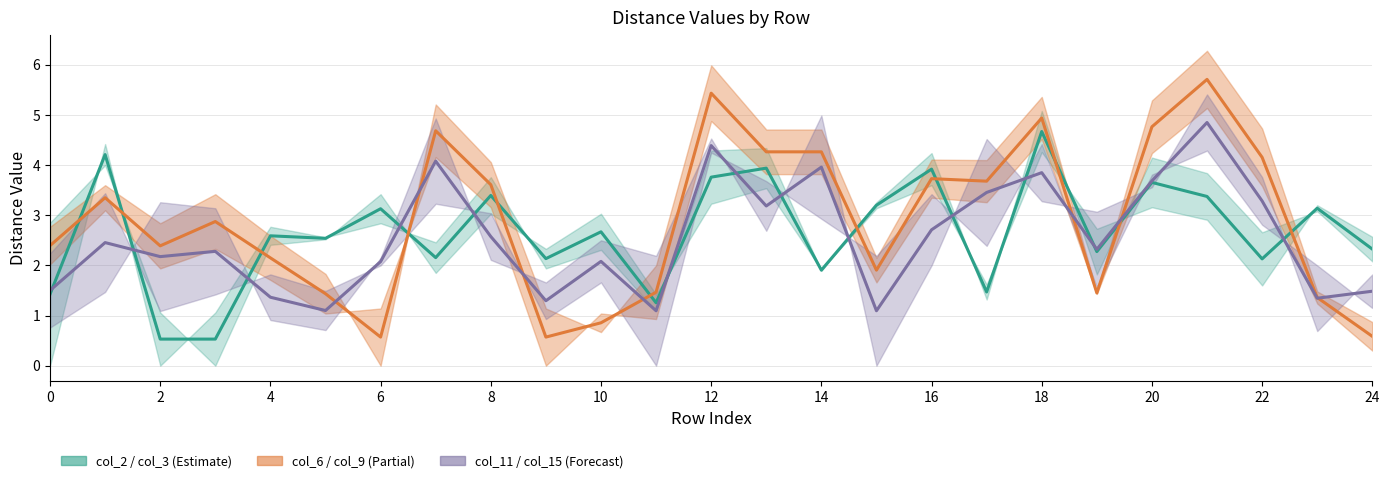

True or false: col_3 has a value of 7.3 at 18.

False